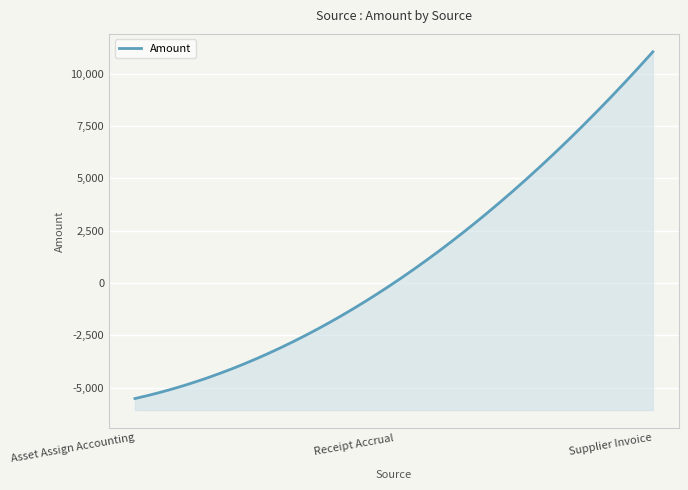

Rank the categories by value from highest to lowest.

Supplier Invoice, Receipt Accrual, Asset Assign Accounting